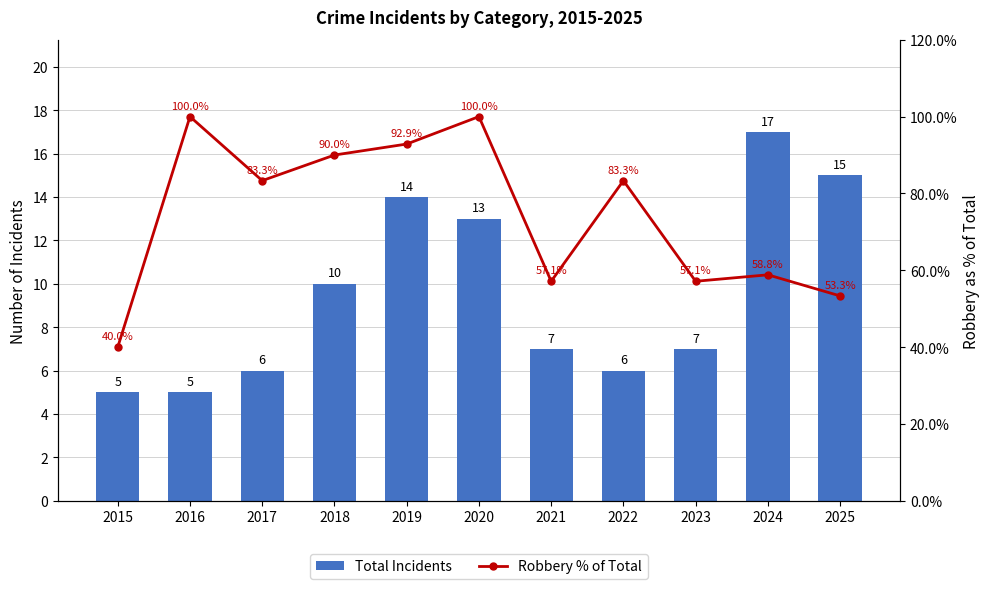

True or false: Robbery % of Total has a value of 83.3 at 2022.

True